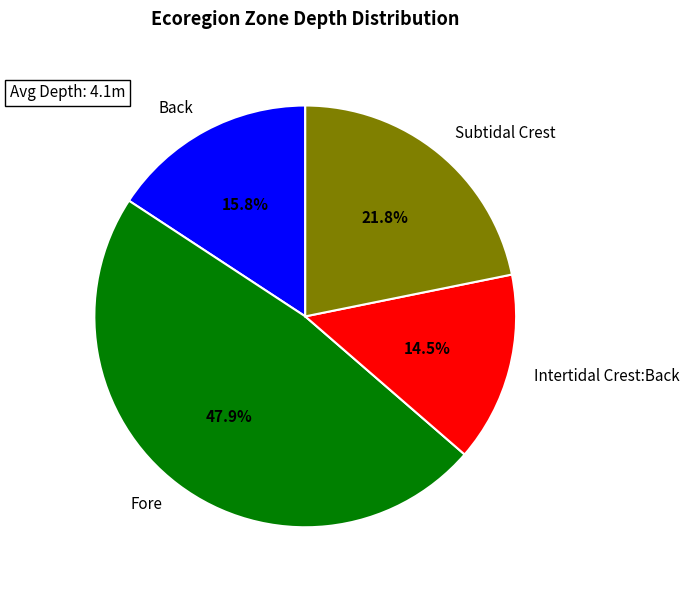

Count the number of slices in the pie.

4